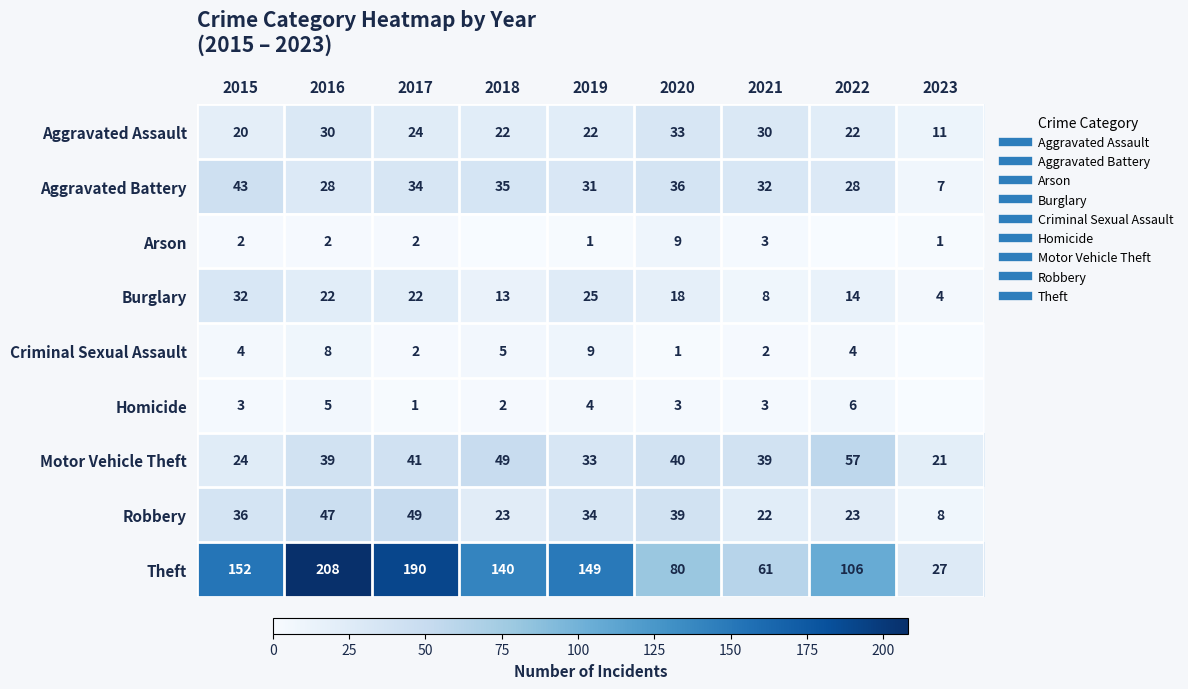

Which series has the widest spread of values?

Theft